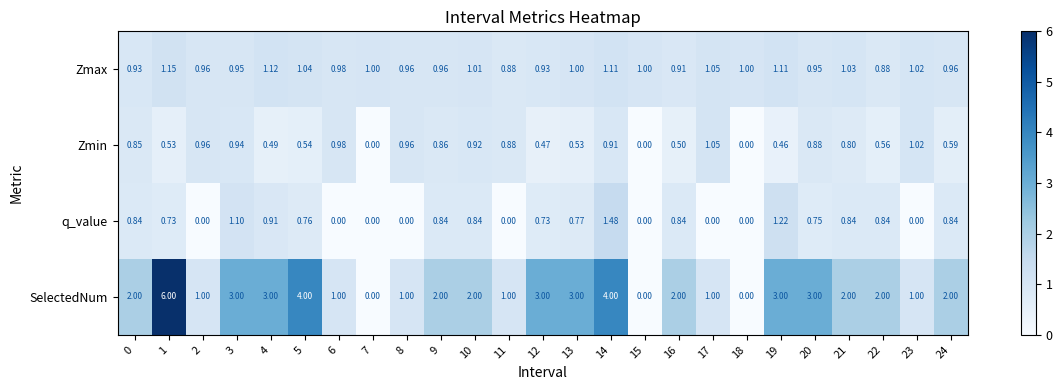

Which series changed the most between 10 and 14?

SelectedNum